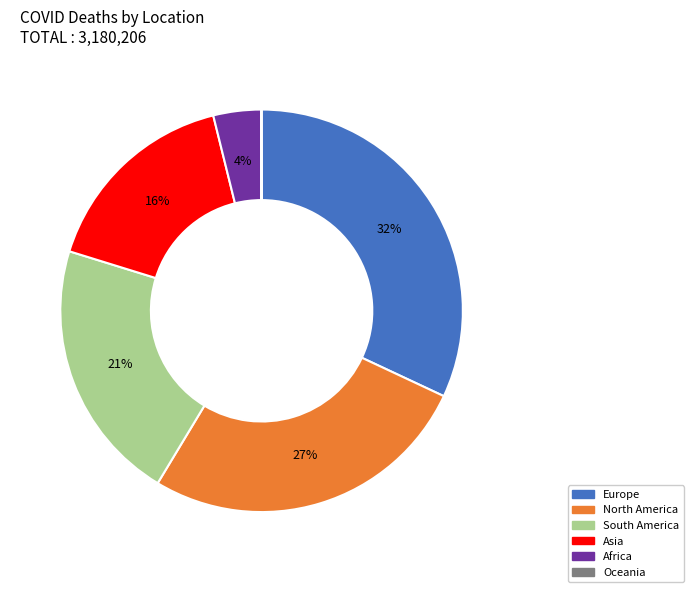

To the nearest percent, what is the difference between the Europe and Africa slice percentages?

28%